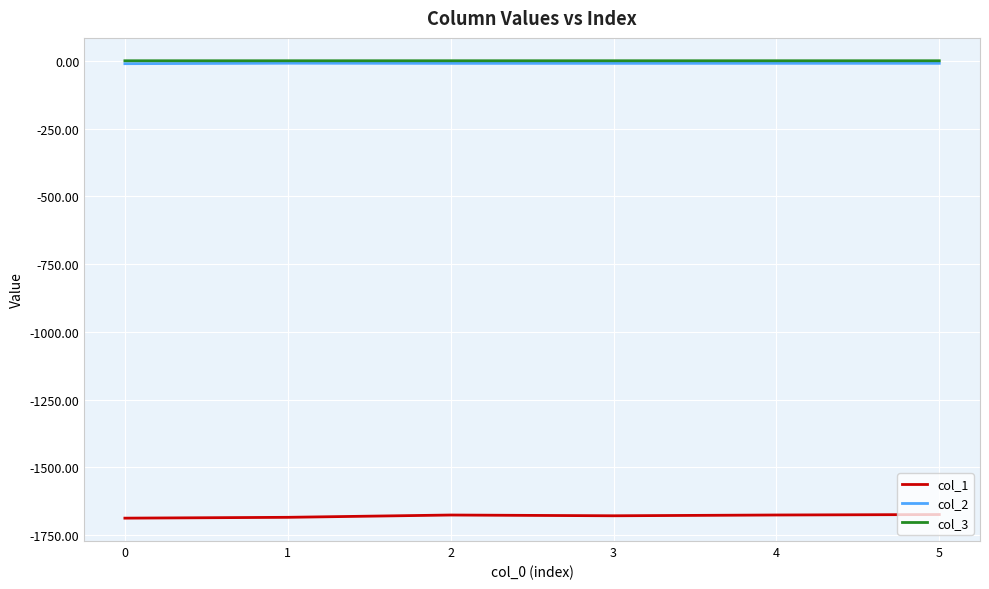

The value of col_1 at 4 is -1675.4. True or false?

True